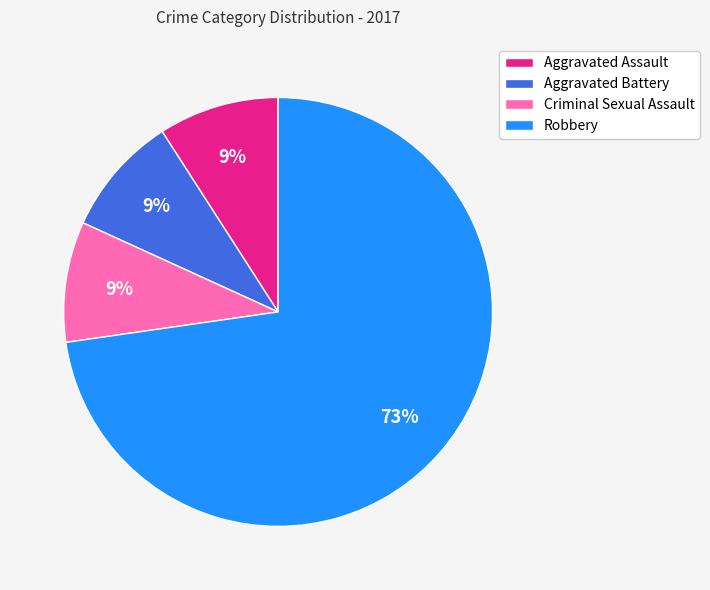

How many slices are in this pie chart?

4